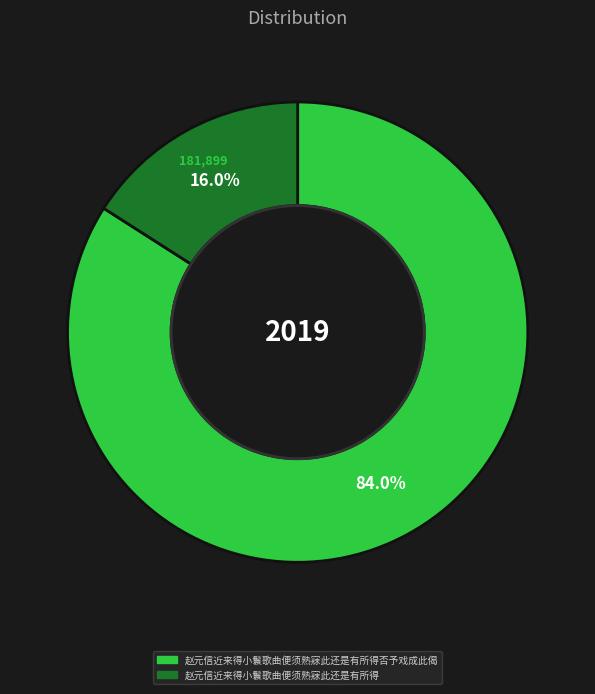

Is there any slice that represents more than half of the pie?

Yes